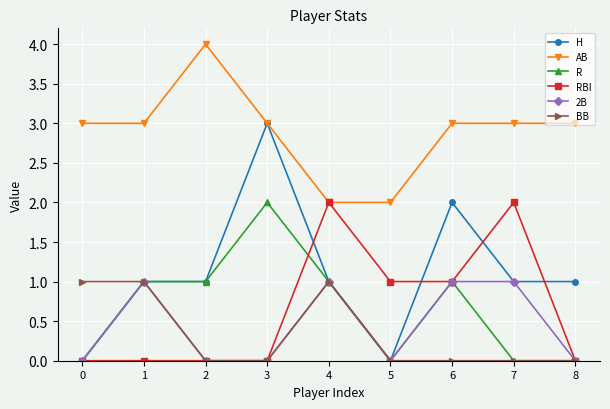

What is the greatest value displayed?

4